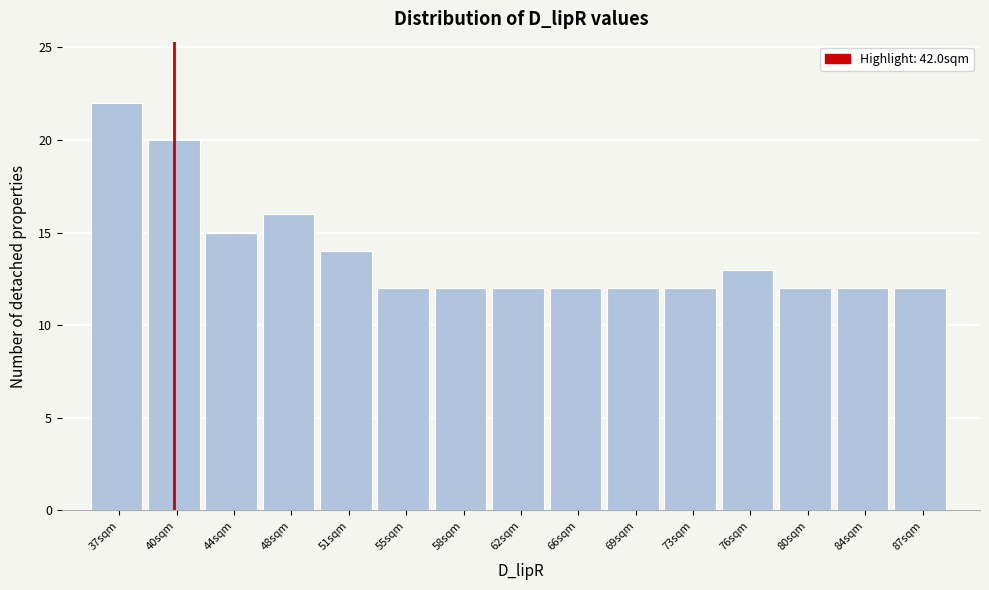

Reading right to left, transcribe all the data shown in this chart.

12	12	12	13	12	12	12	12	12	12	14	16	15	20	22